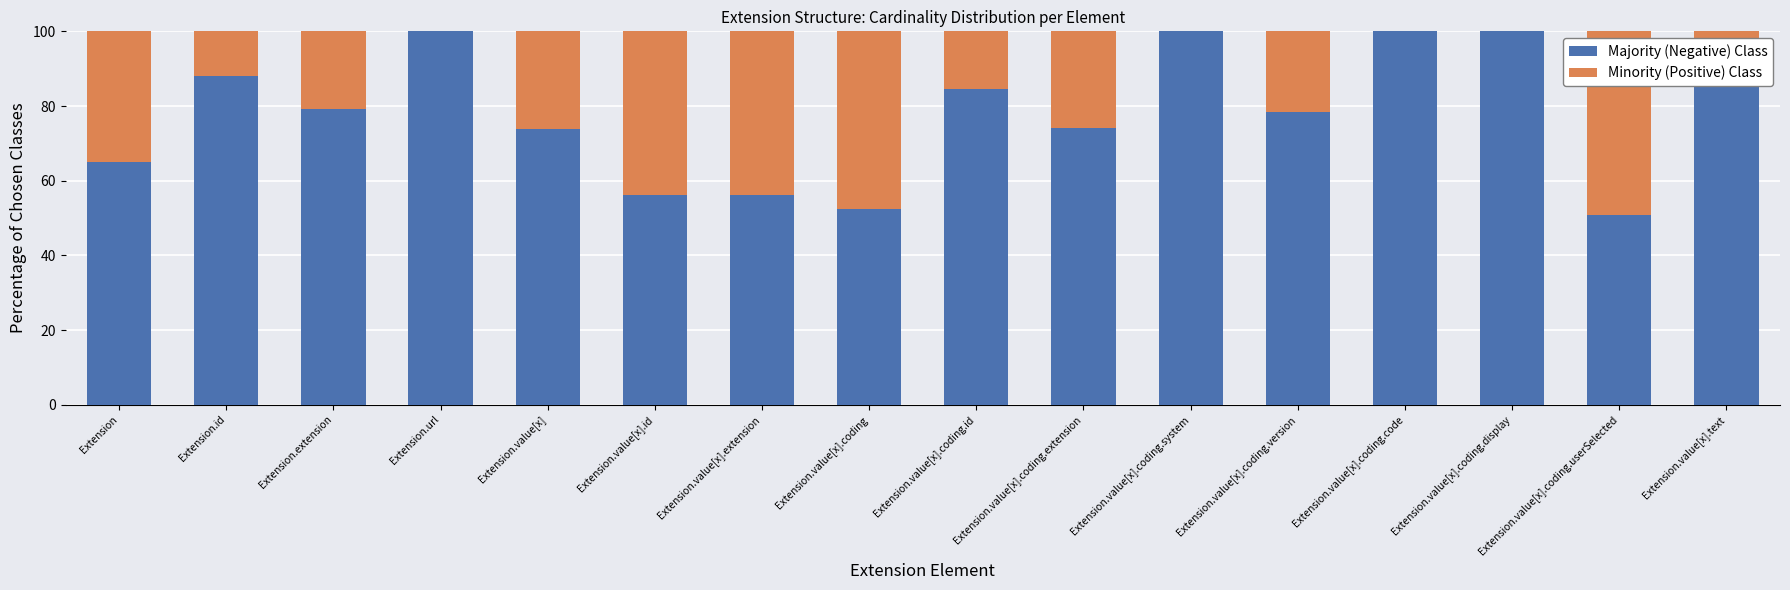

What is the total value across all series at Extension.value[x].coding.display?

100.0